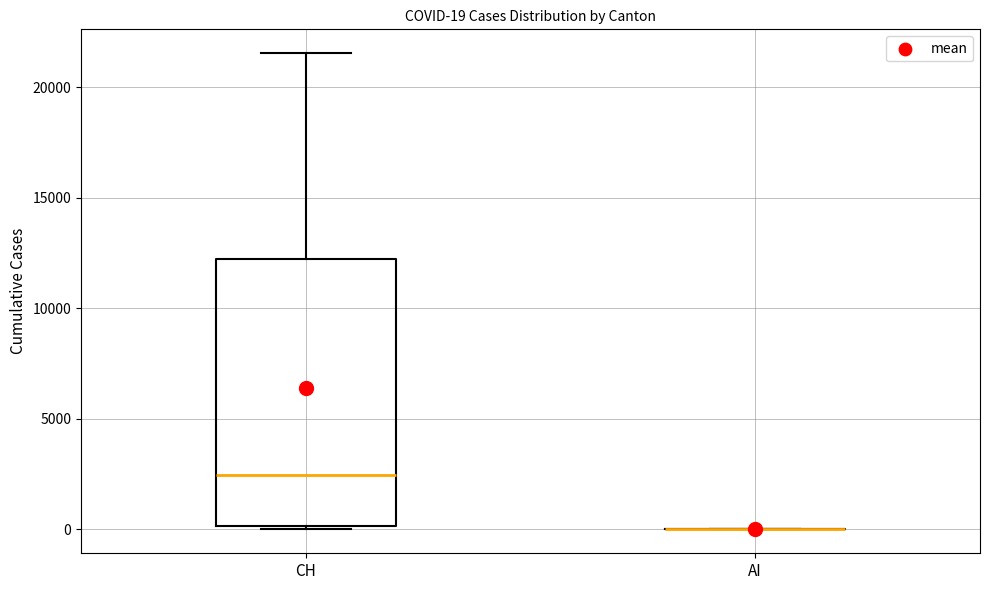

Which box is the tallest, from its lower edge to its upper edge?

CH